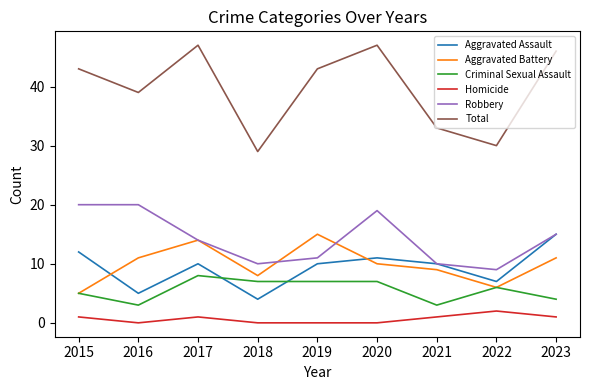

Is it true that Aggravated Battery equals 9 at 2015?

False